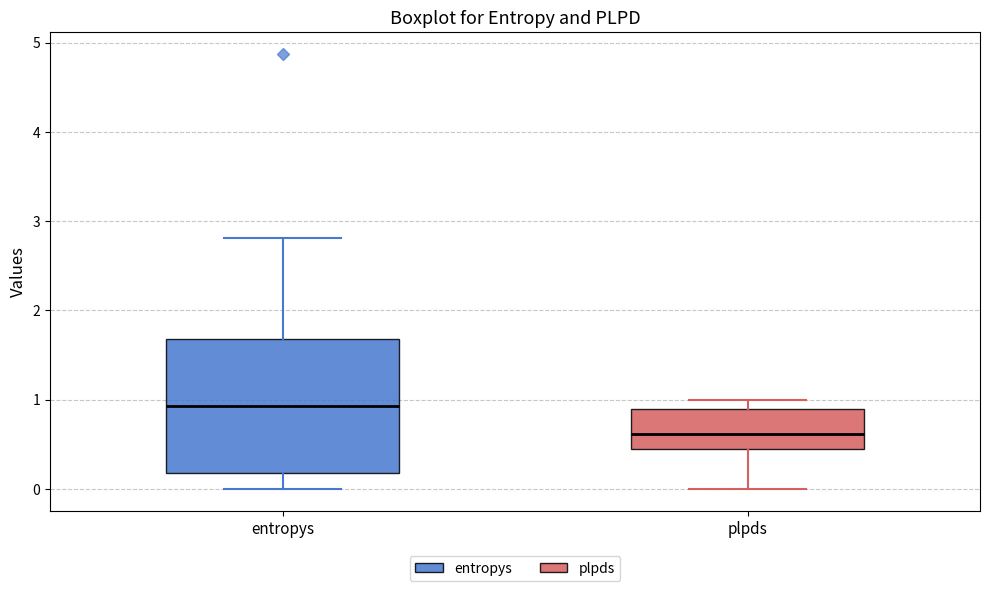

Which box's median line is the lowest?

plpds